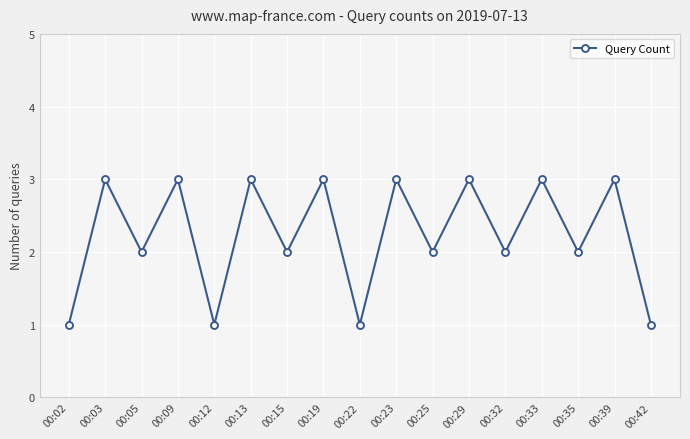

What is the difference between the maximum and second lowest values?

2